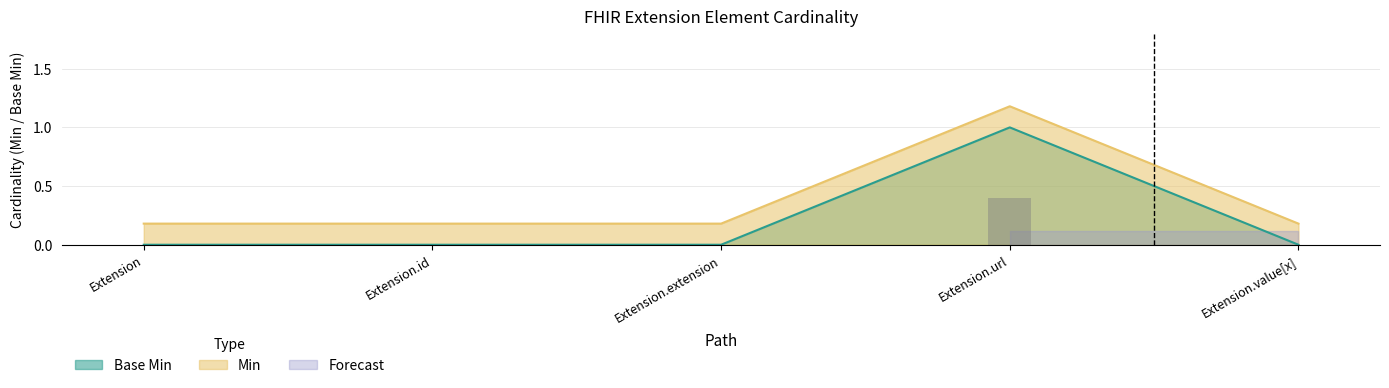

Where is Base Min nearest to the value 0?

Extension